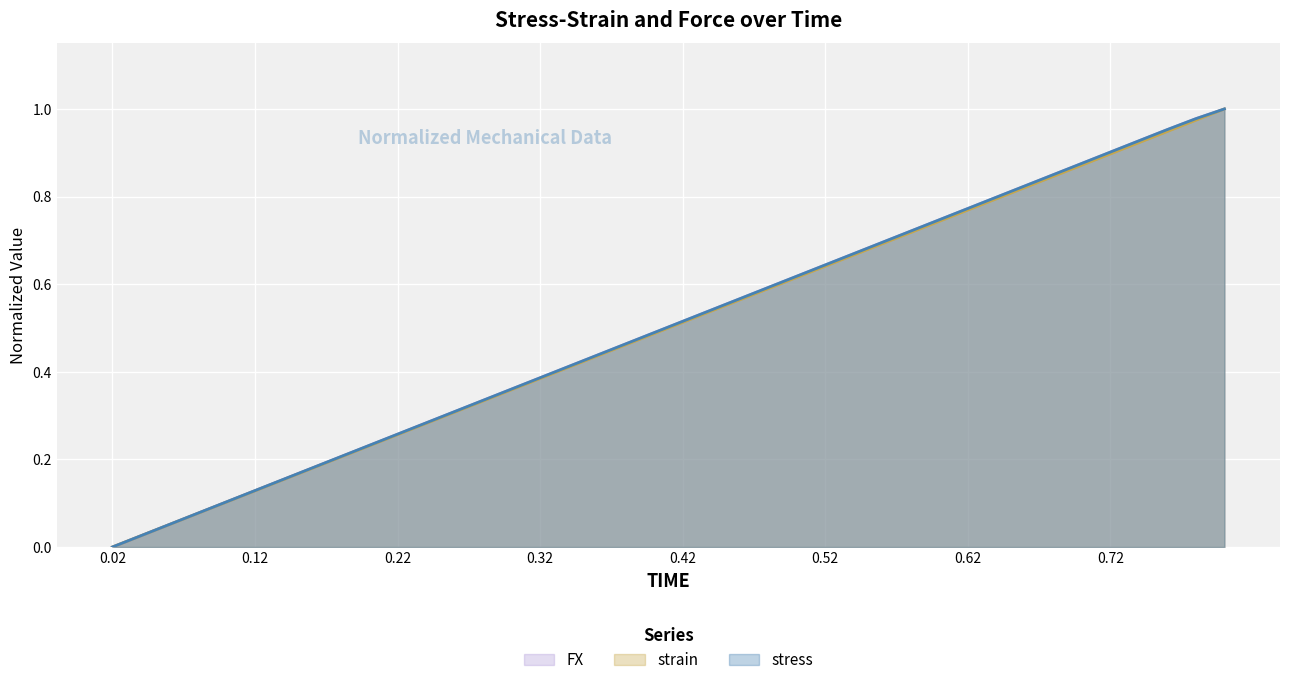

What is the difference between the maximum and minimum values in the strain series?

1.0